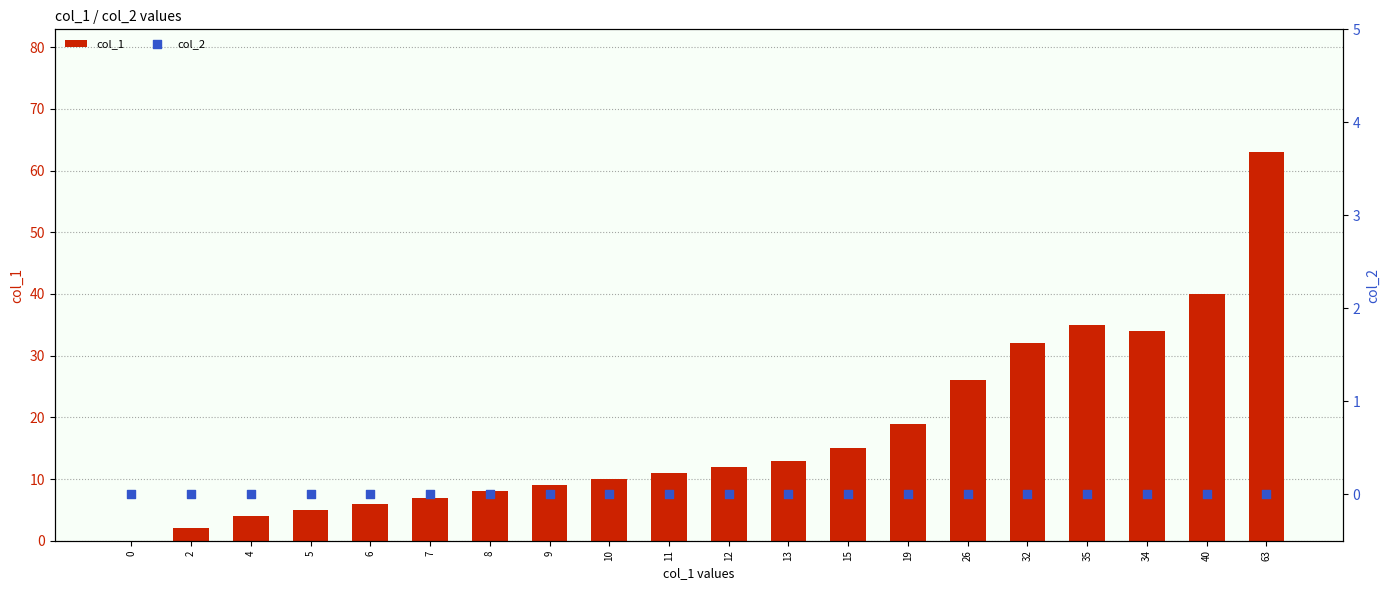

Which series contains the highest Y value?

col_1